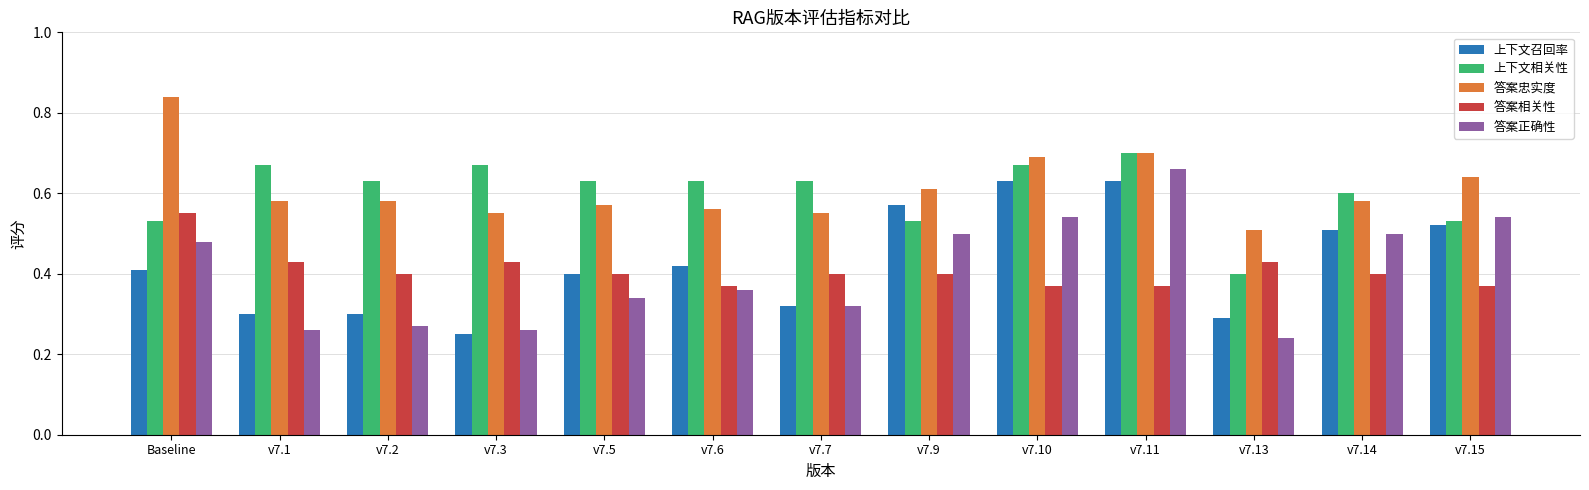

Is the value of 答案正确性 at v7.5 greater than the value of 答案相关性 at v7.15?

No